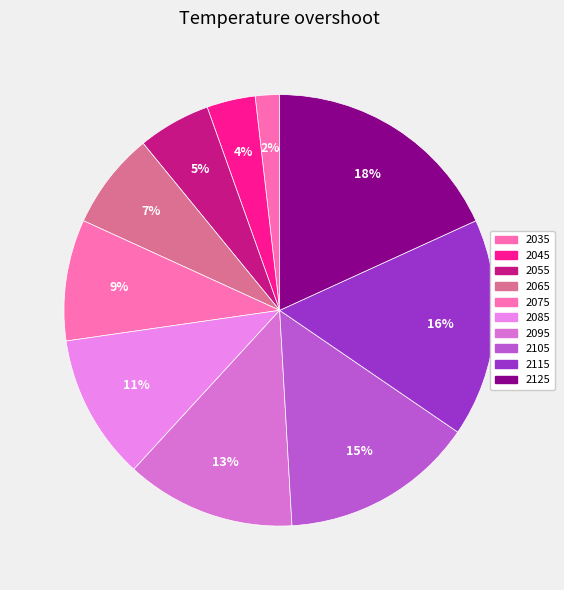

Count the number of slices in the pie.

10